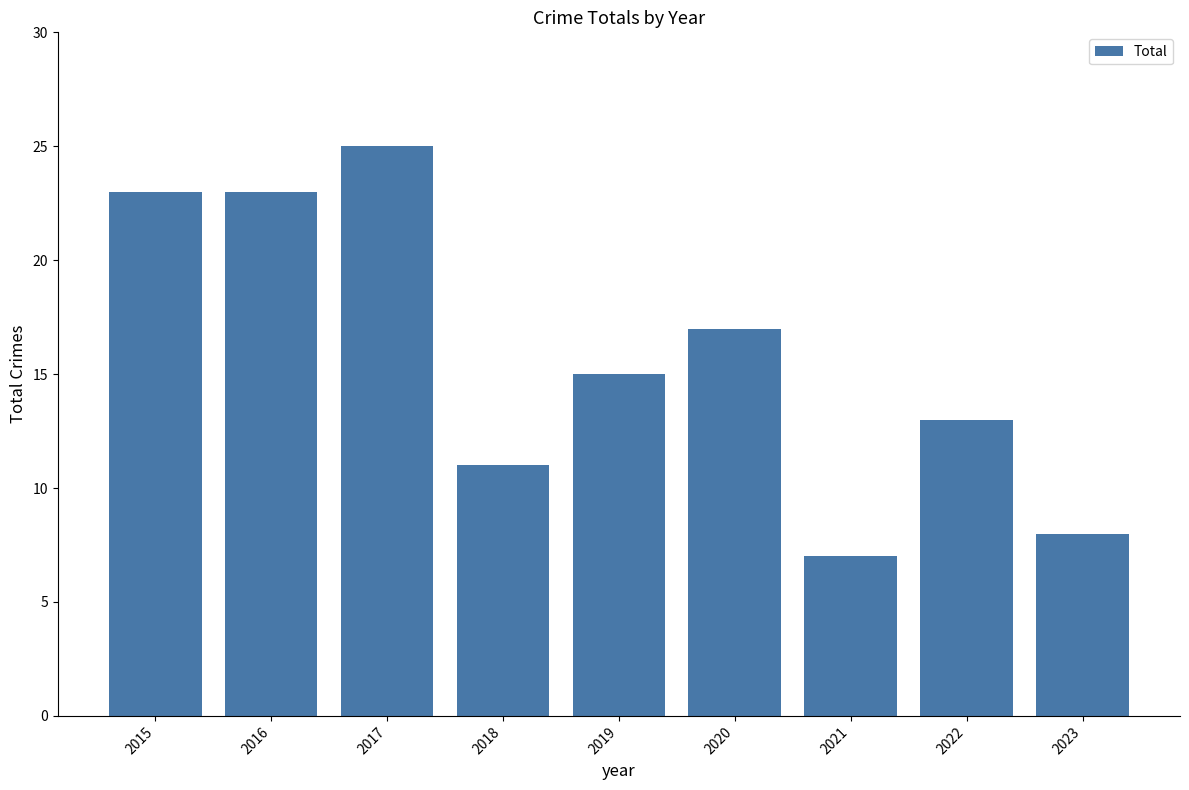

The chart shows a value of 5 at 2016. True or false?

False